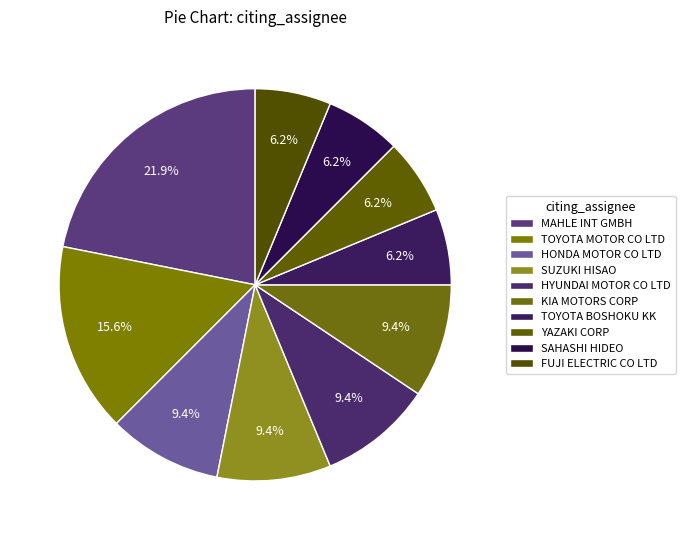

Count the number of slices in the pie.

10